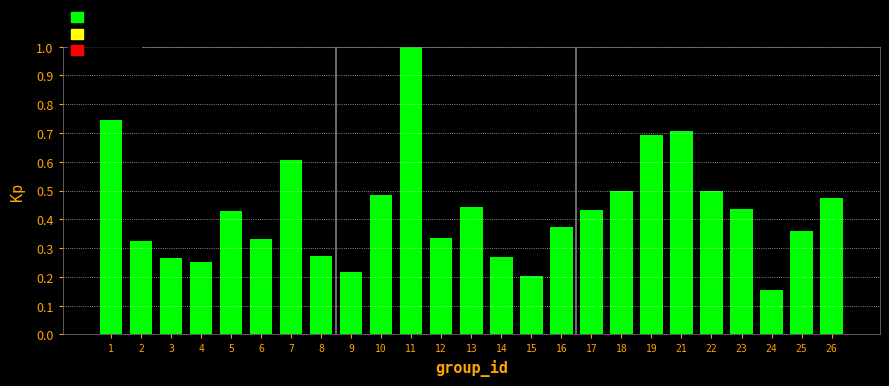

Which has a higher value, 5 or 12?

5